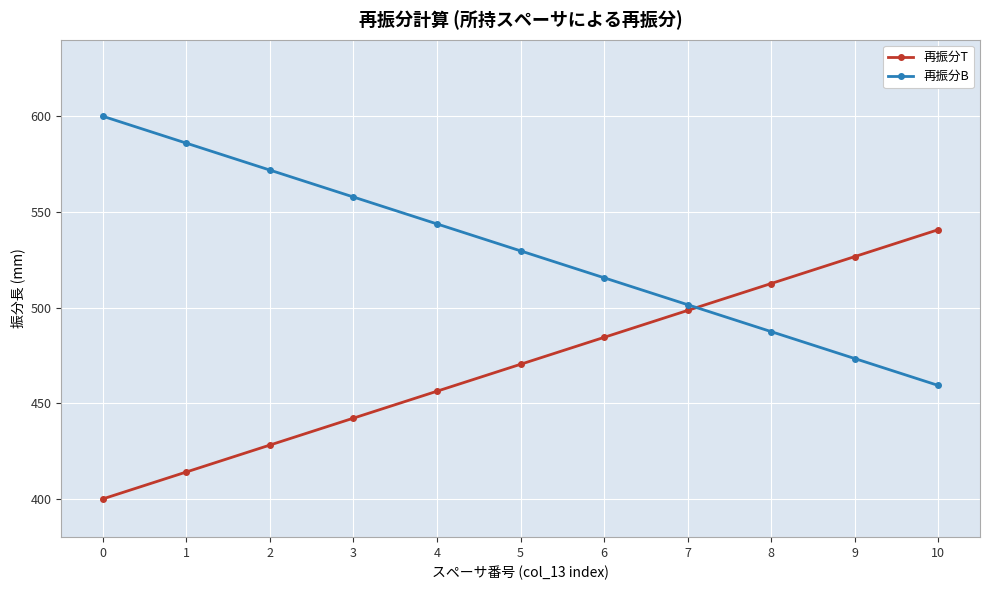

Does the chart have visible grid lines?

Yes